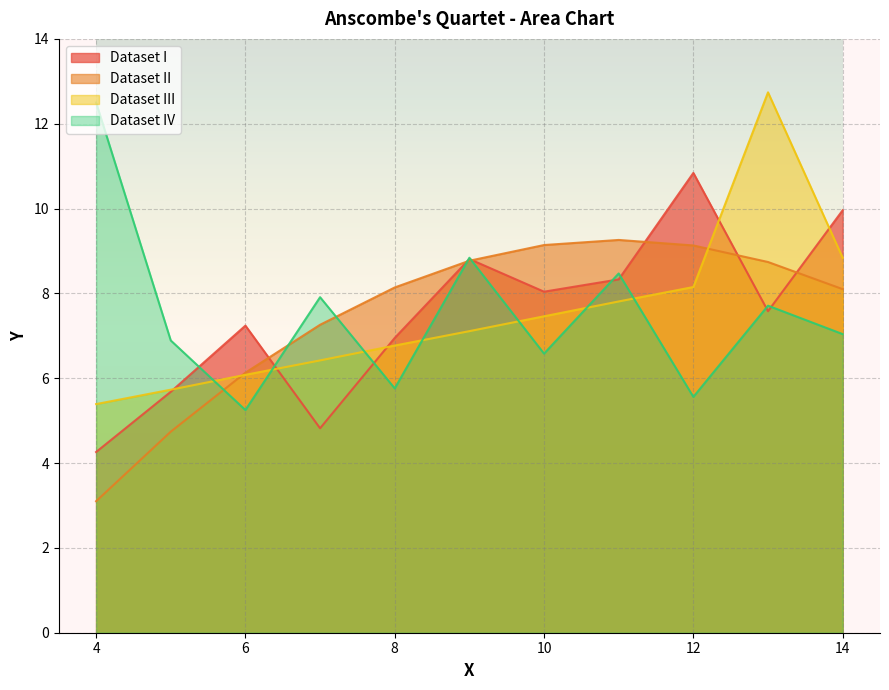

Is it true that Dataset II equals 1.7 at 11?

False